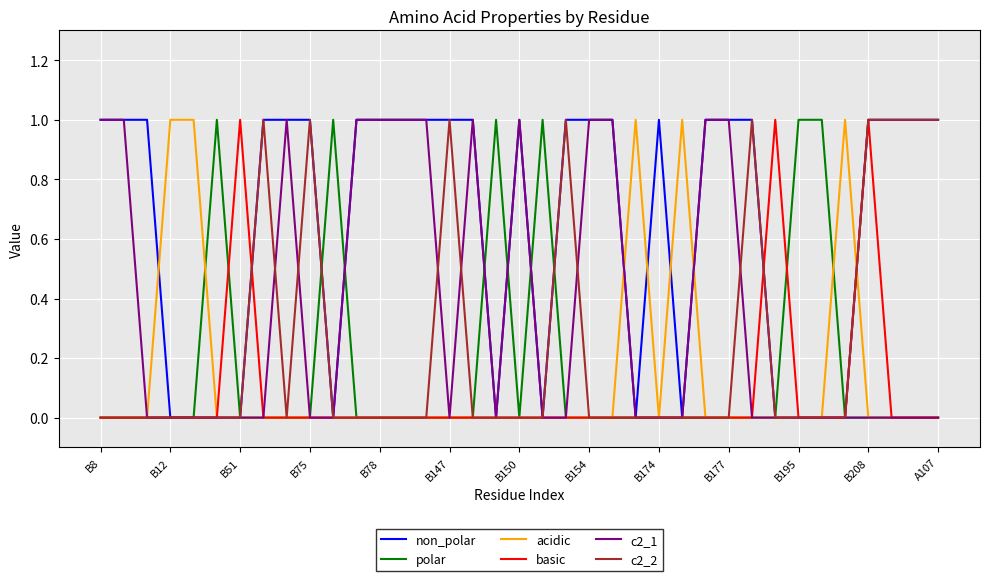

Which series has the largest total across all categories?

non_polar